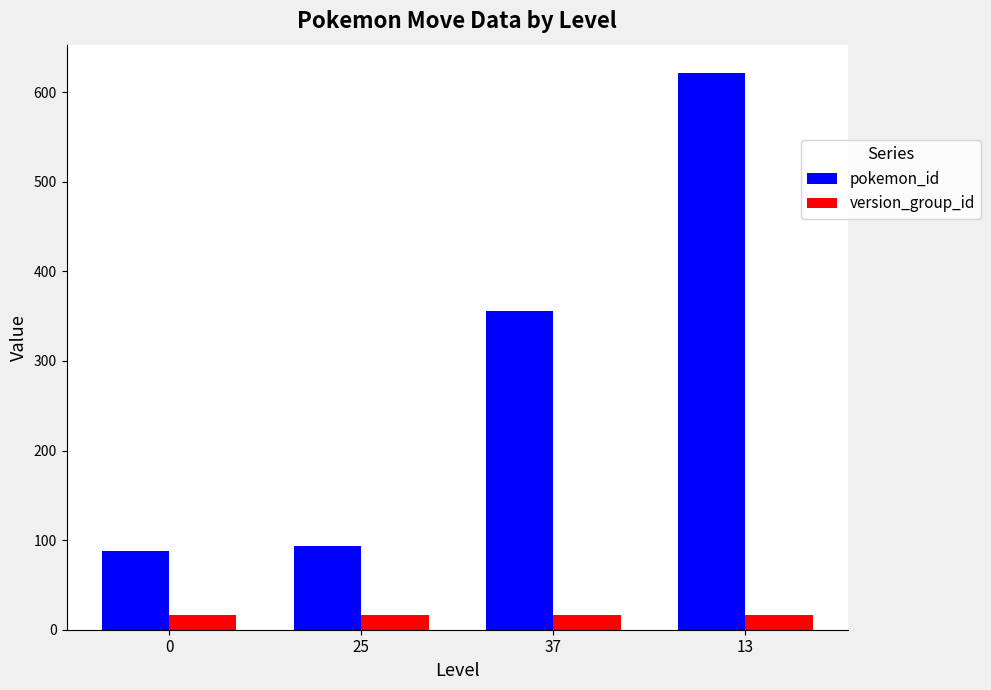

The value of pokemon_id at 25 is 93. True or false?

True